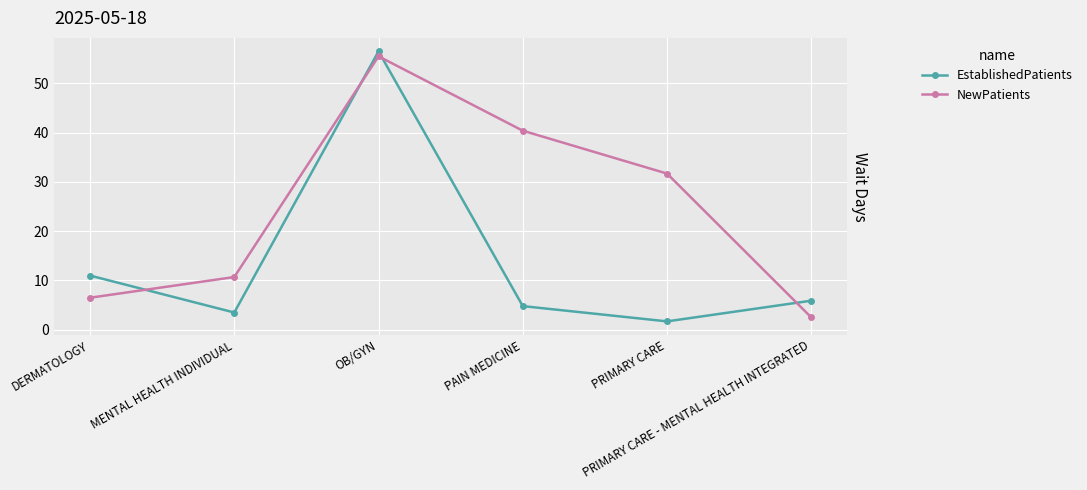

At which category does NewPatients reach its first local peak?

OB/GYN